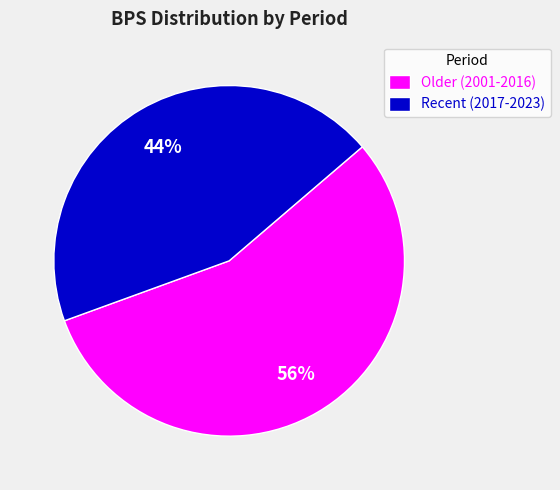

True or false: Older (2001-2016) accounts for 56% of the total.

True